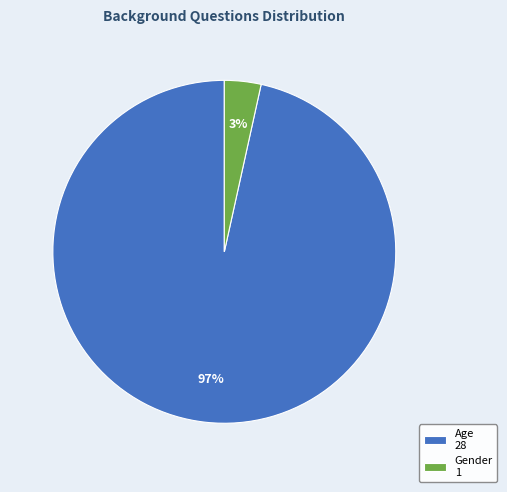

True or false: Gender 1 accounts for 3% of the total.

True